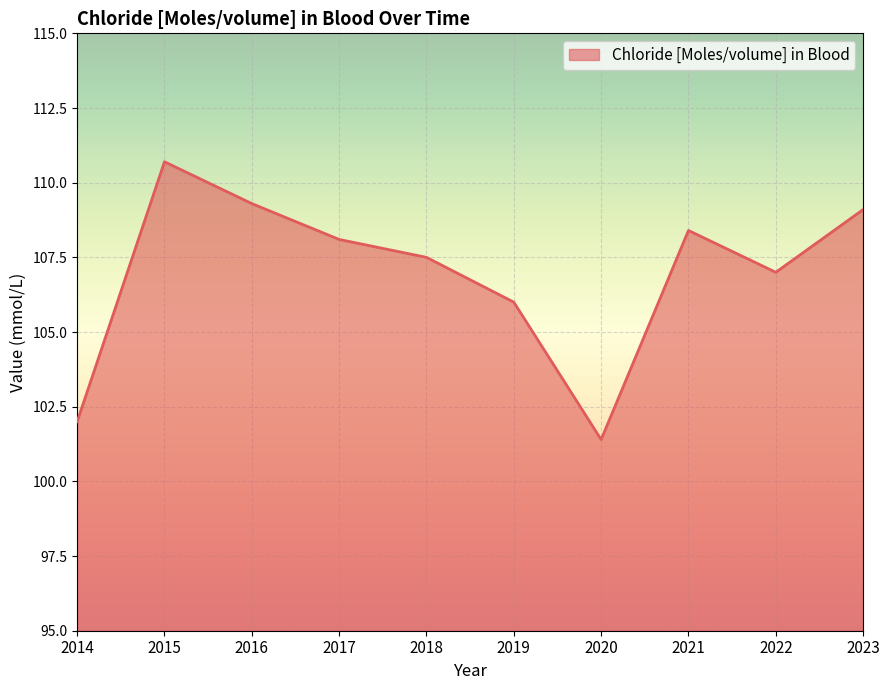

True or false: the data shows 39.2 at 2018.

False